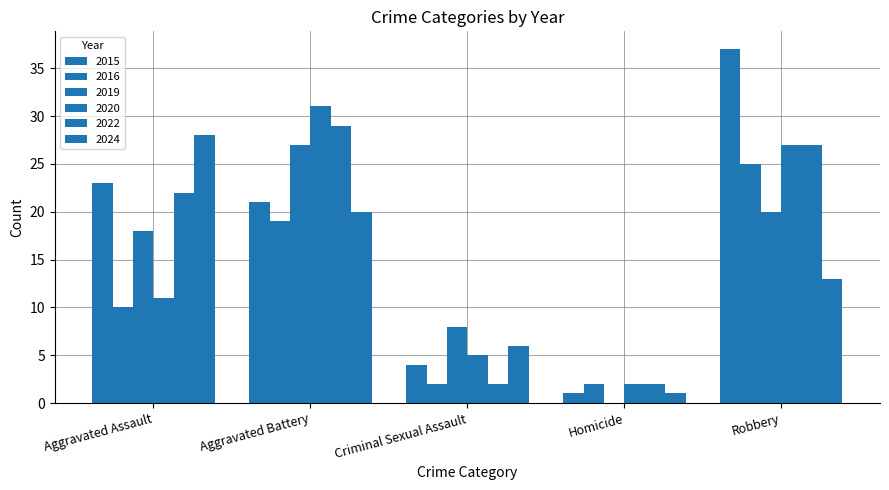

The value of 2022 at Robbery is 27. True or false?

True